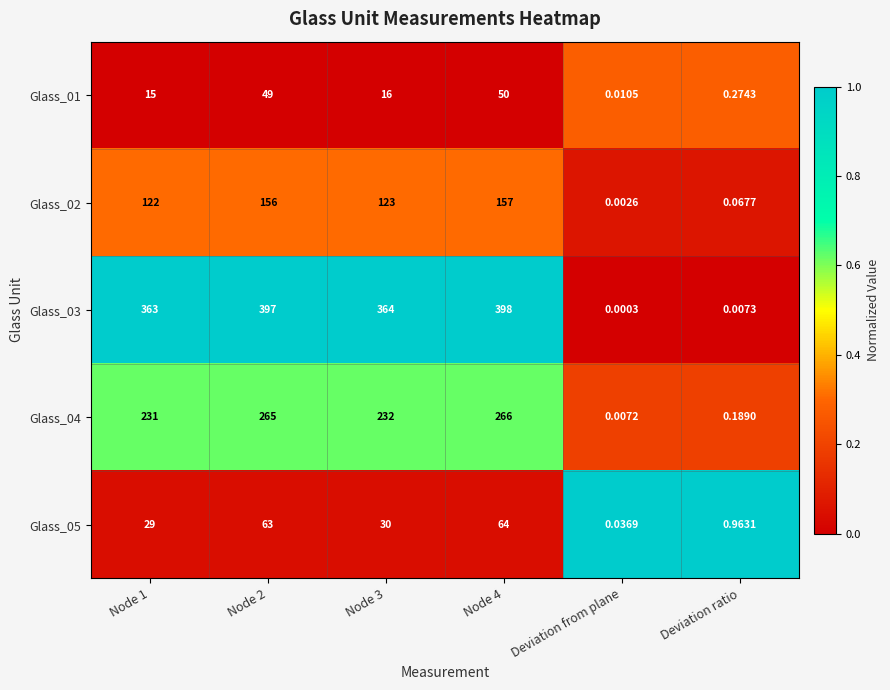

At which category is the sum across all series the highest?

Node 4